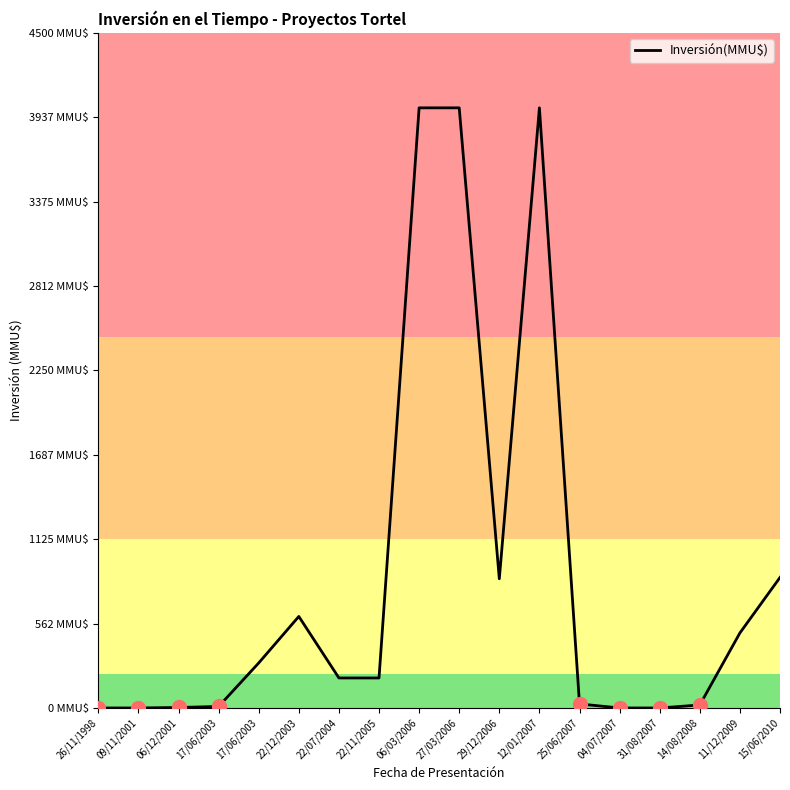

Is it true that the value at 15/06/2010 is 870.0?

True